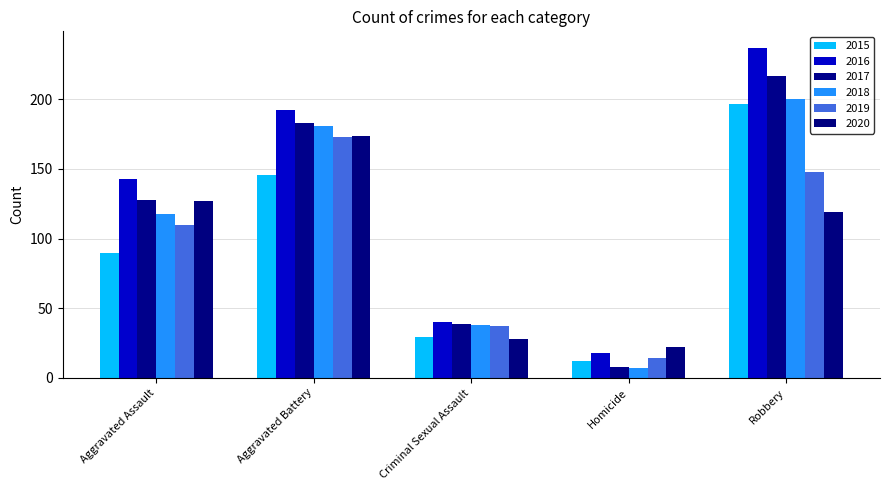

Rank the series by their maximum value, from highest to lowest.

2016, 2017, 2018, 2015, 2020, 2019